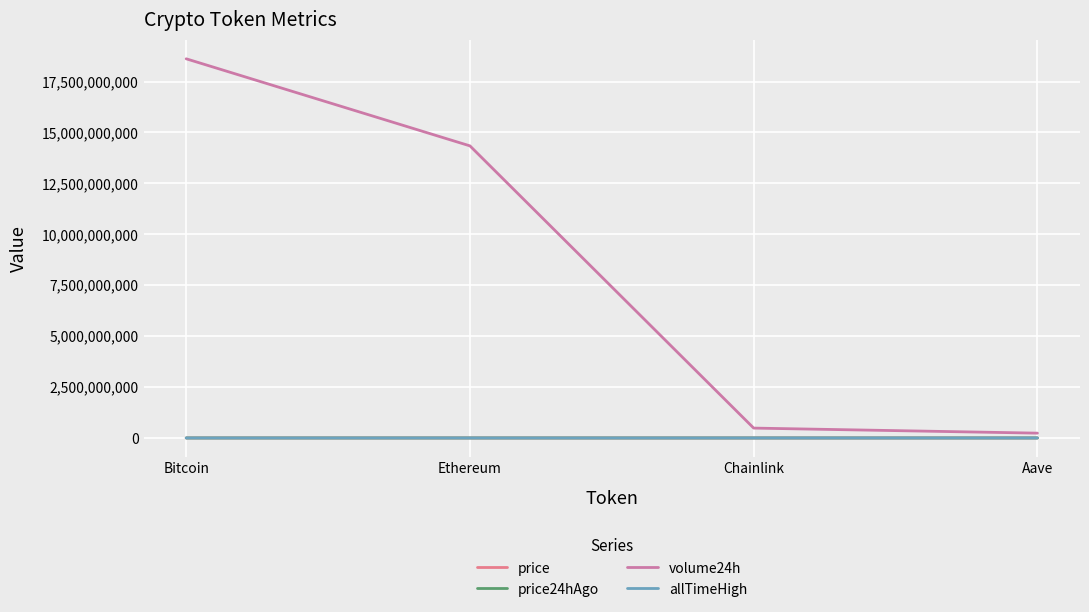

How many lines are shown in the chart?

4